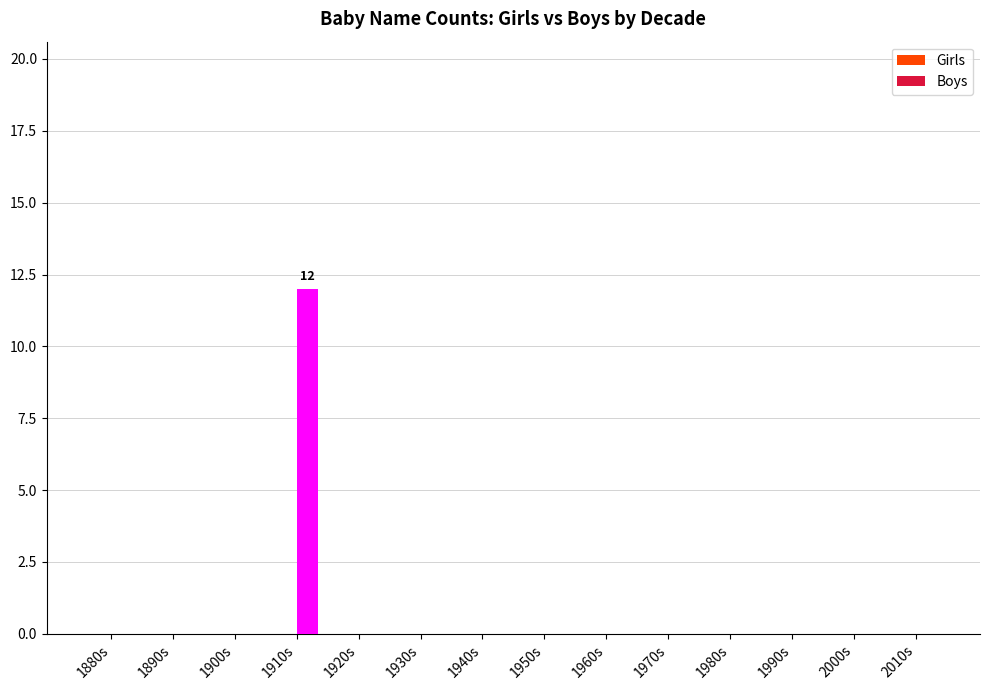

How many series are shown in this chart?

1